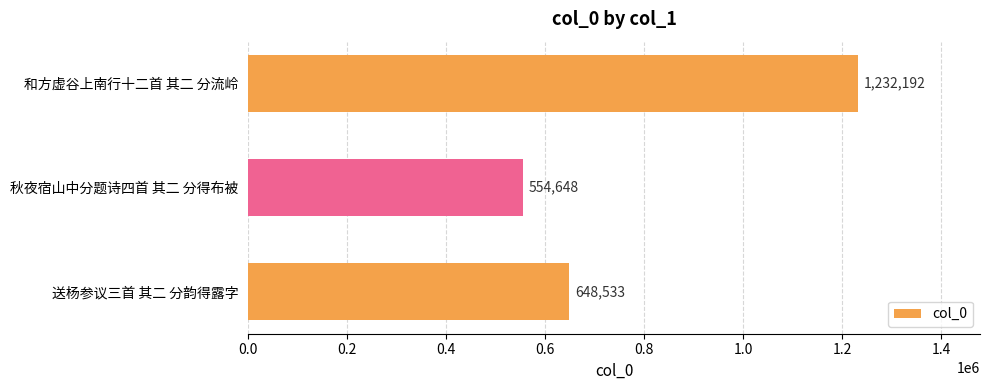

Is it true that the value at 秋夜宿山中分题诗四首 其二 分得布被 is 910390?

False